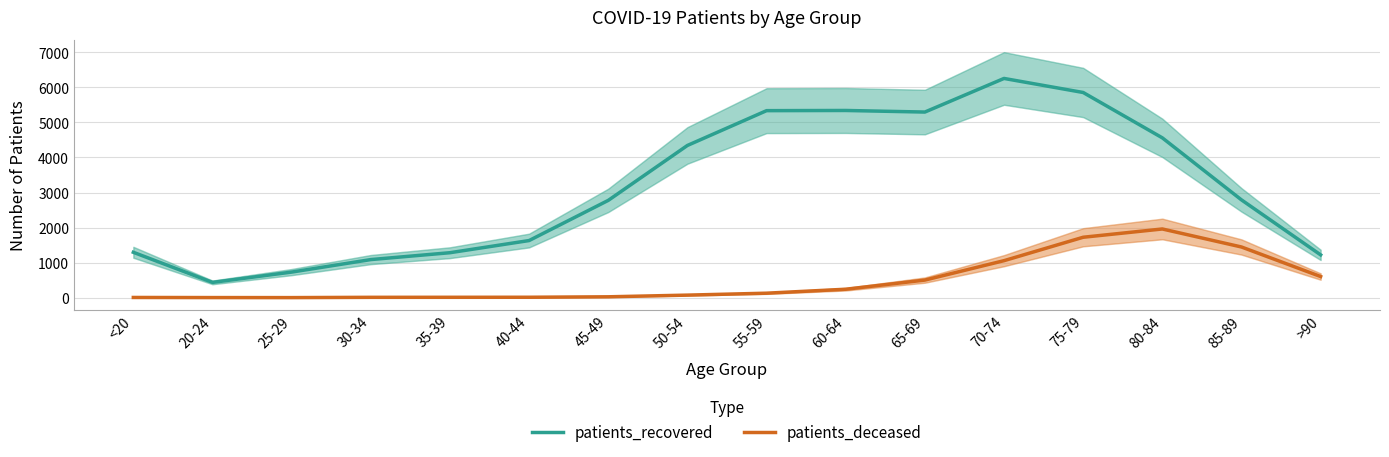

Which category has the highest value in the patients_deceased series?

80-84